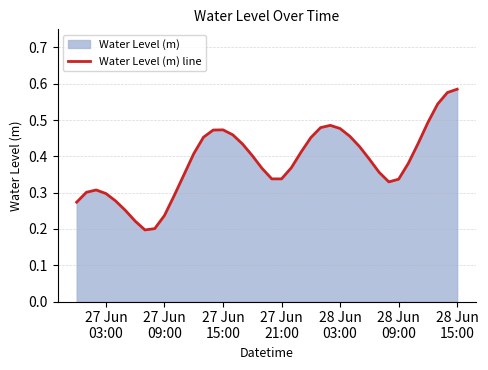

Does the chart display data point markers on the line(s)?

No